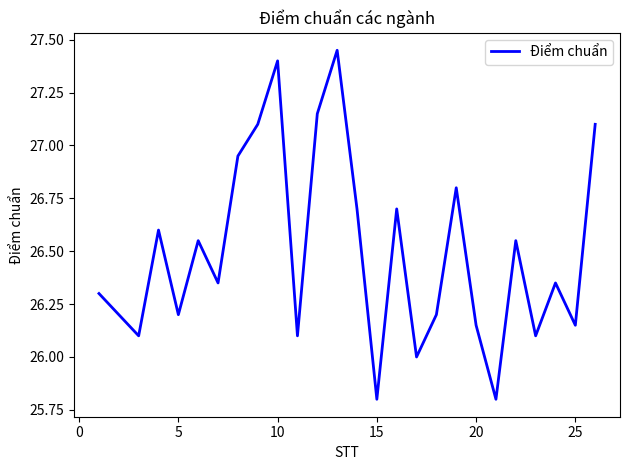

What is the average value?

26.5